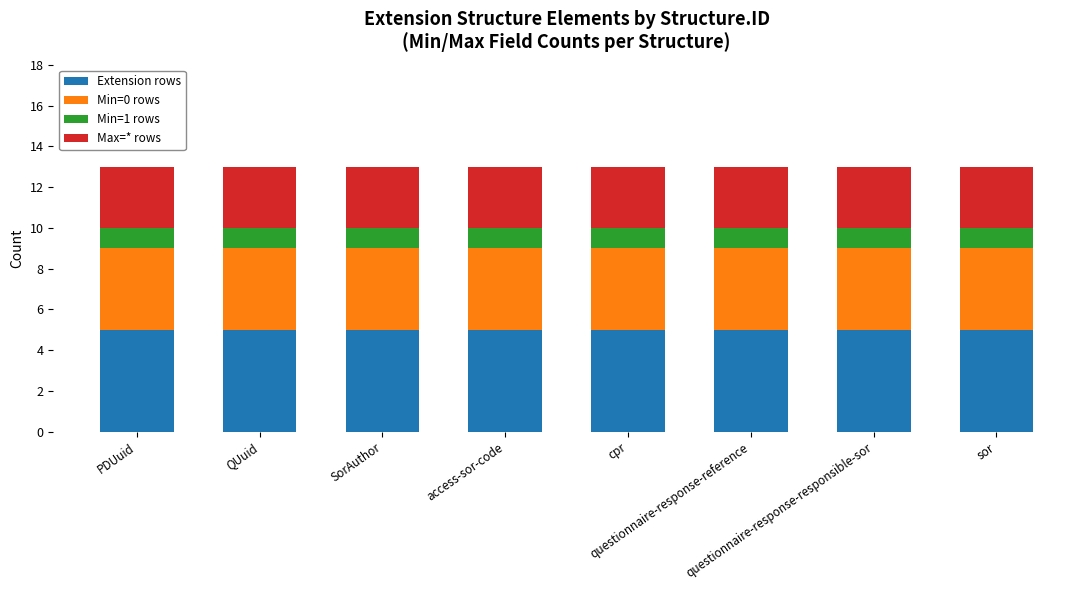

At questionnaire-response-responsible-sor, list the series in order from smallest to largest.

Min=1 rows, Max=* rows, Min=0 rows, Extension rows